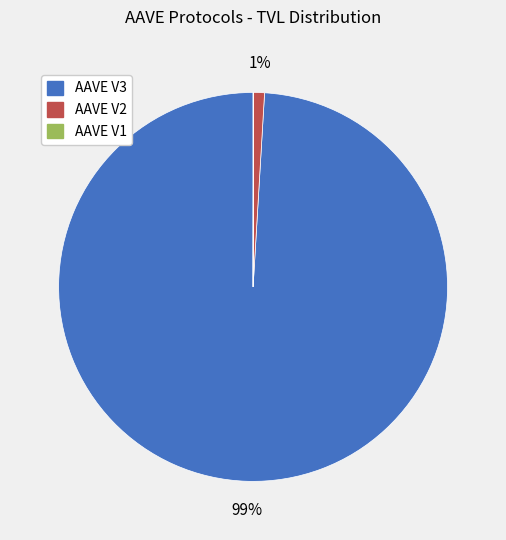

What is the majority slice?

AAVE V3